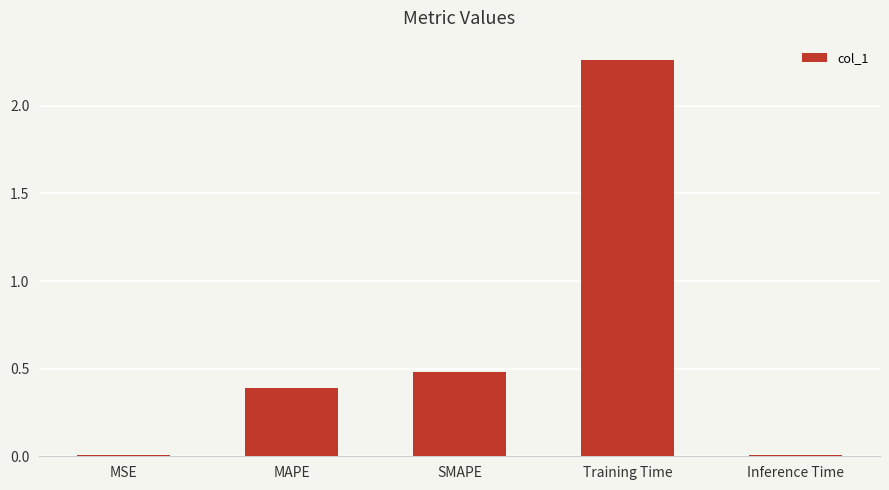

At which category does the chart reach its peak across all series?

Training Time